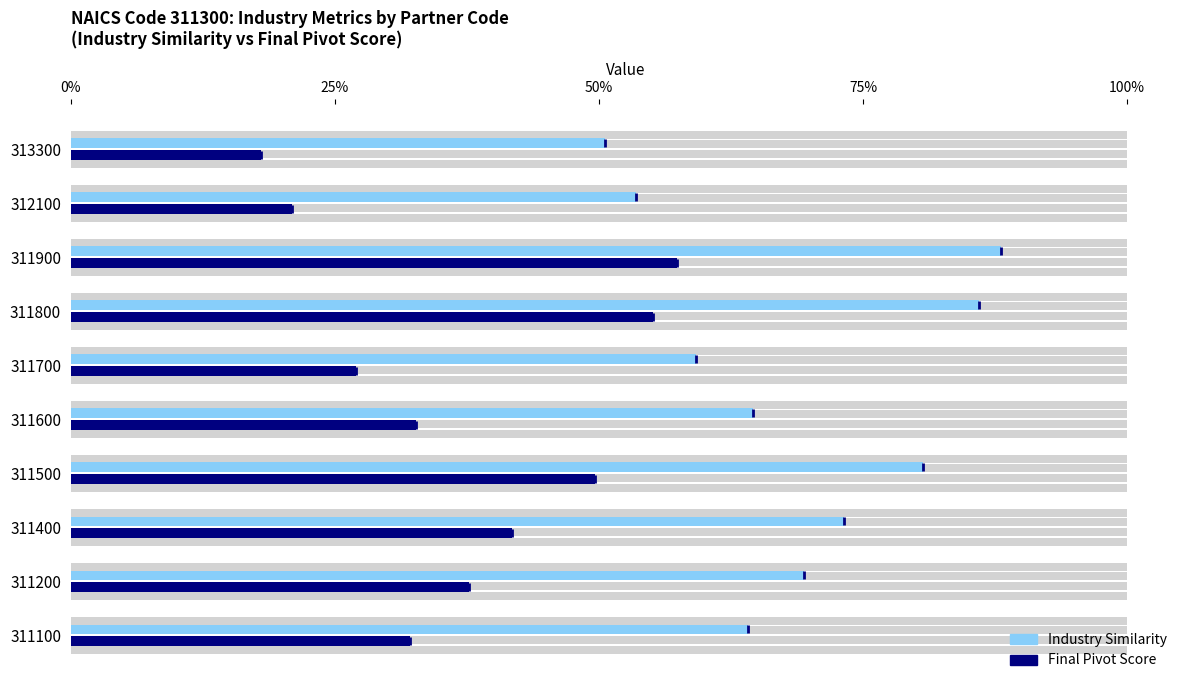

What is the value of the Industry Similarity bar at the 10th from the left?

0.5